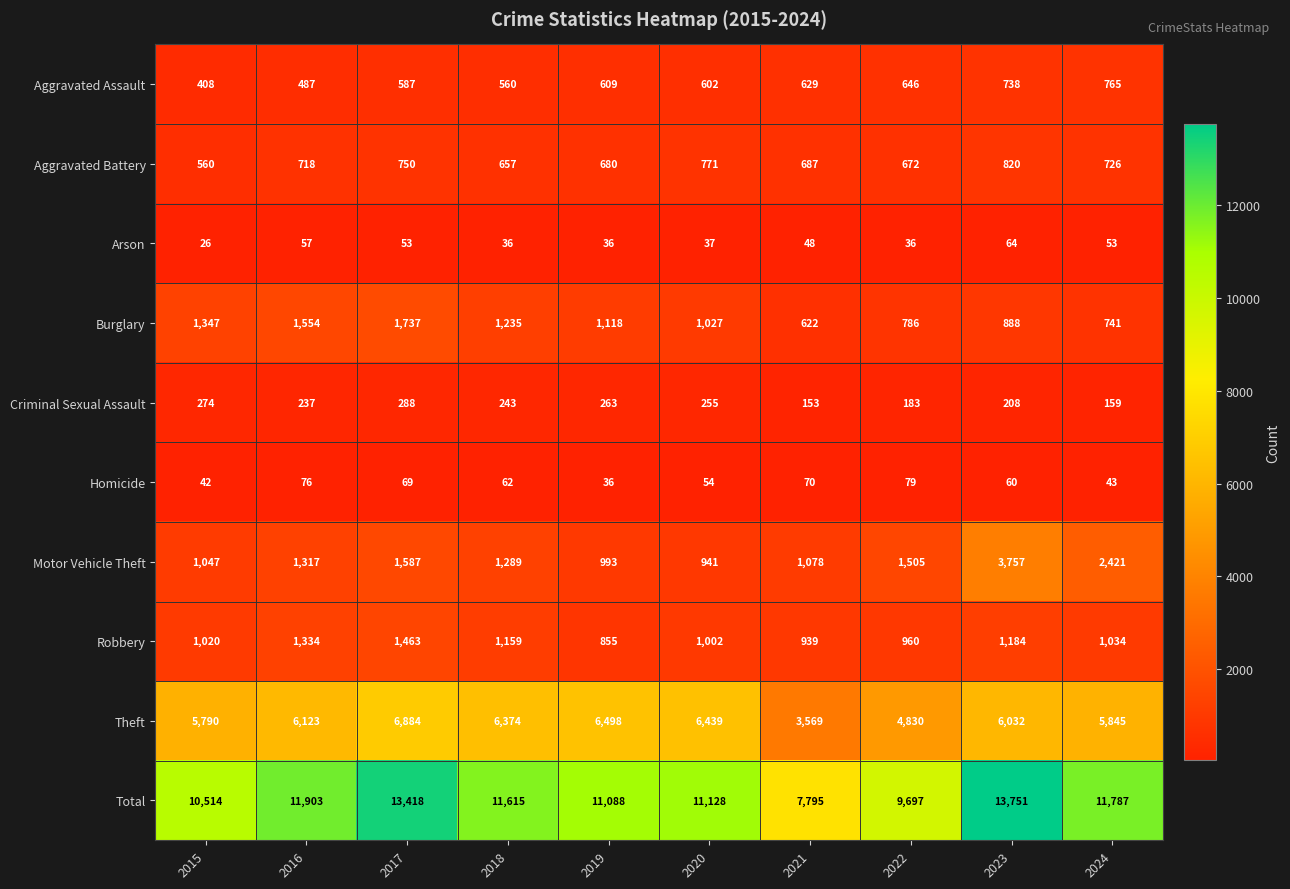

Which label corresponds to the largest value in the chart?

2023